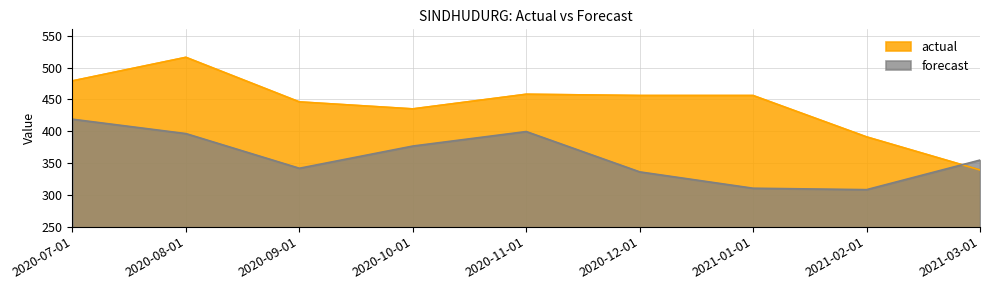

Rank the series by their maximum value, from highest to lowest.

actual, forecast